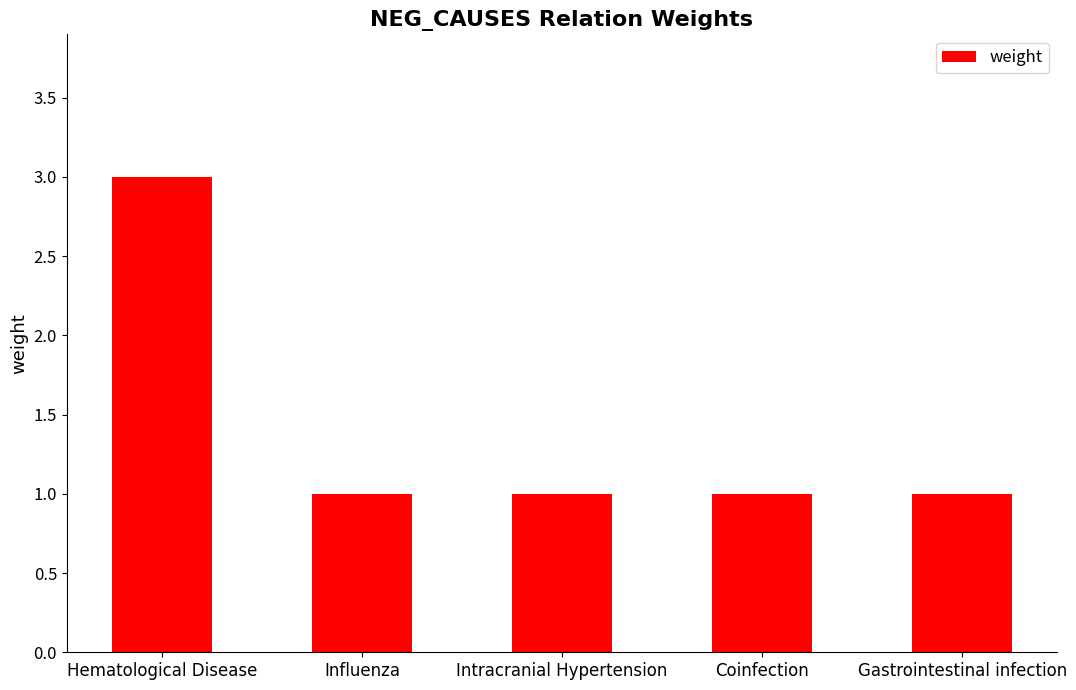

Reading right to left, what are all the values shown in this chart?

Gastrointestinal infection=1	Coinfection=1	Intracranial Hypertension=1	Influenza=1	Hematological Disease=3